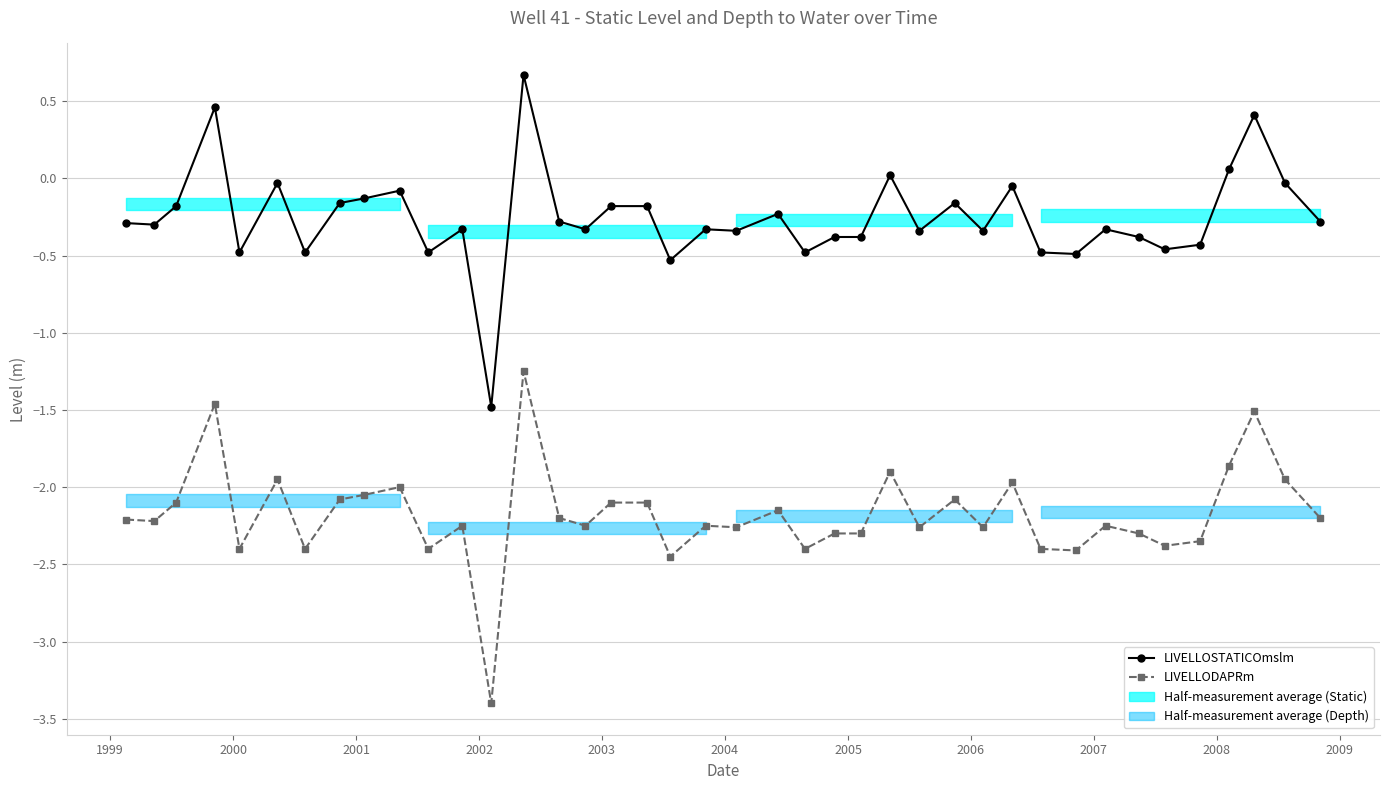

True or false: LIVELLODAPRm has a value of -1.4 at 27.

False